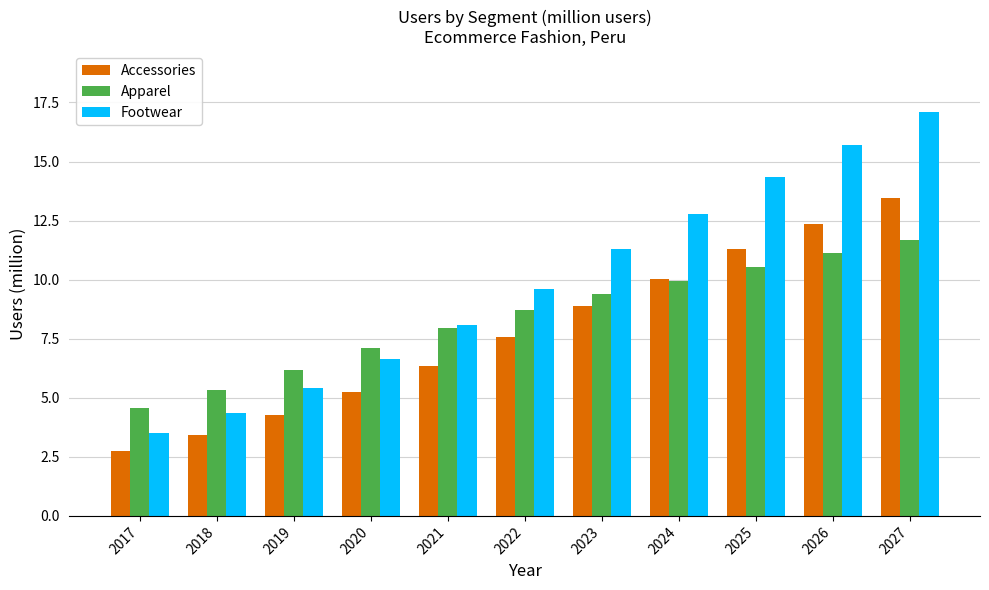

Reading left to right, transcribe all the data shown in this chart.

Accessories: 2017=2.7	2018=3.4	2019=4.3	2020=5.2	2021=6.3	2022=7.6	2023=8.9	2024=10.0	2025=11.3	2026=12.4	2027=13.5
Apparel: 2017=4.6	2018=5.3	2019=6.2	2020=7.1	2021=7.9	2022=8.7	2023=9.4	2024=9.9	2025=10.5	2026=11.1	2027=11.7
Footwear: 2017=3.5	2018=4.3	2019=5.4	2020=6.6	2021=8.1	2022=9.6	2023=11.3	2024=12.8	2025=14.4	2026=15.7	2027=17.1